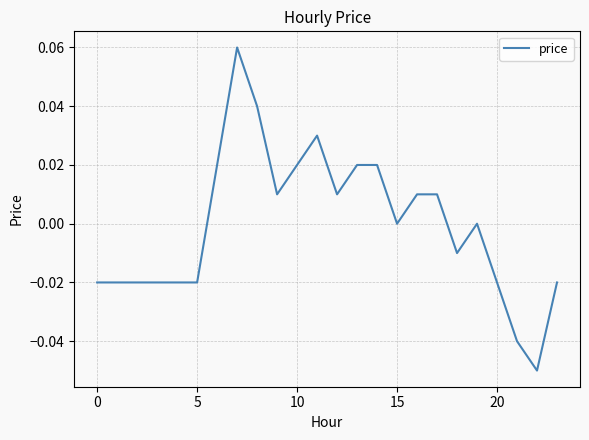

Reading left to right, extract all data points from this chart.

-0.0	-0.0	-0.0	-0.0	-0.0	-0.0	0.0	0.1	0.0	0.0	0.0	0.0	0.0	0.0	0.0	0.0	0.0	0.0	-0.0	0.0	-0.0	-0.0	-0.1	-0.0